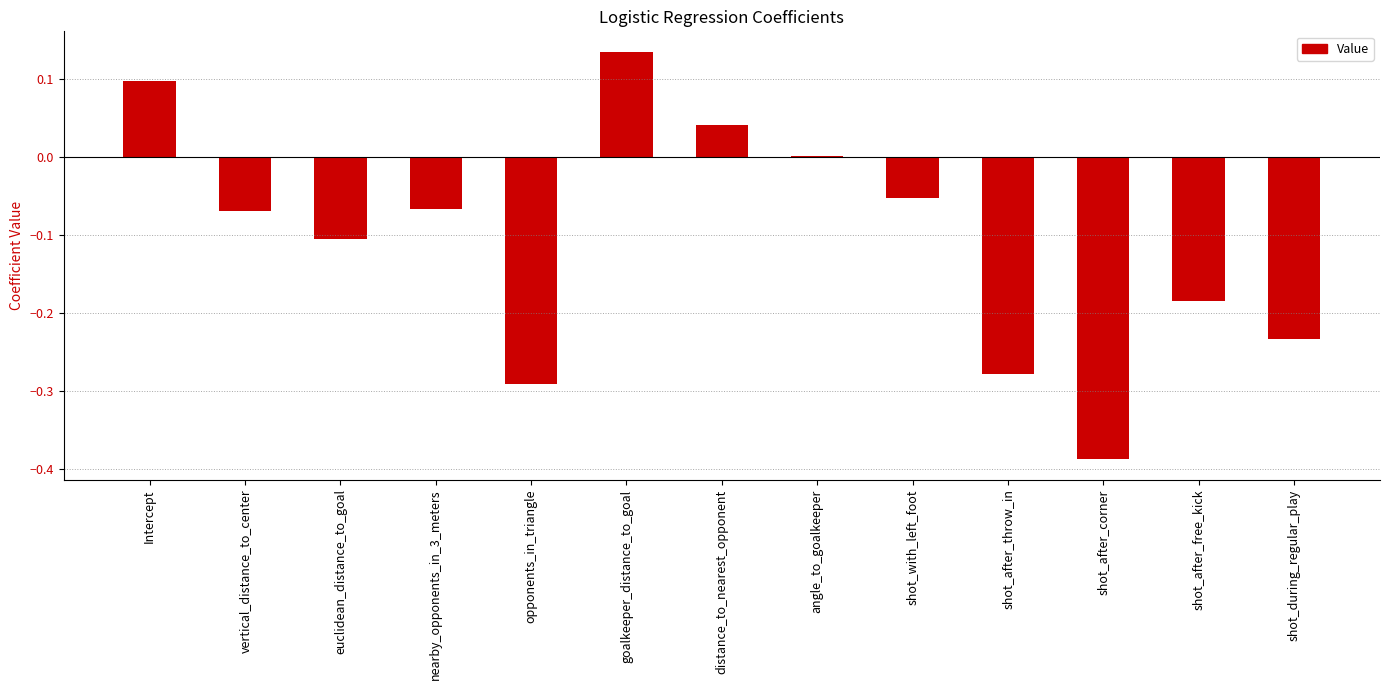

Where is the data nearest to the value 0?

angle_to_goalkeeper